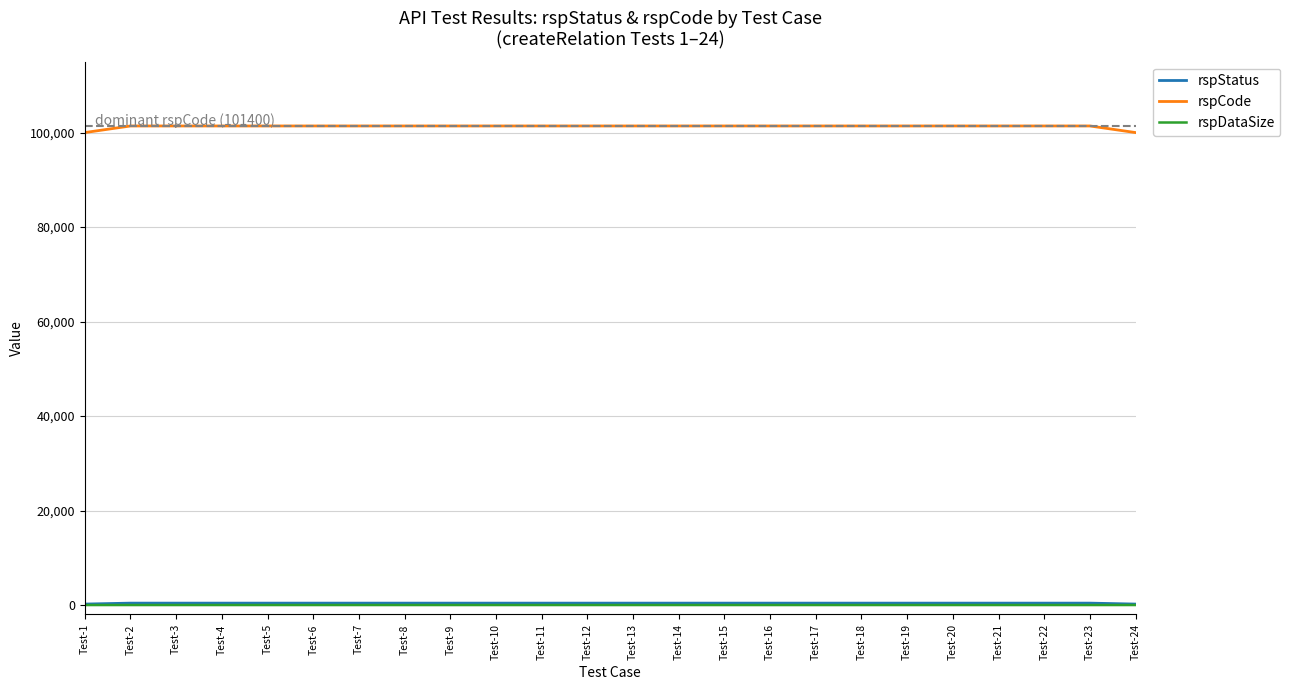

True or false: rspDataSize and rspStatus intersect in this chart.

False